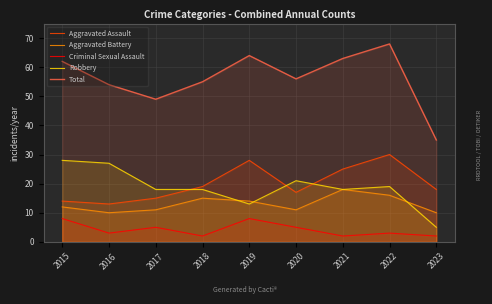

List the labels in order of Robbery value, largest first.

2015, 2016, 2020, 2022, 2017, 2018, 2021, 2019, 2023